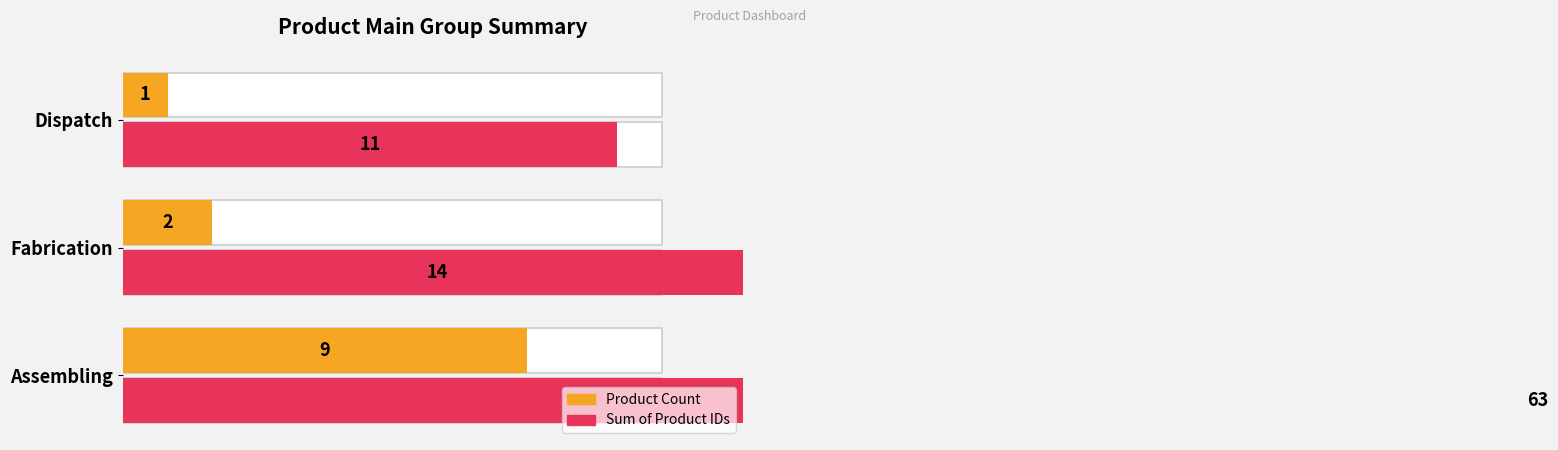

What is the maximum value for Product Count?

9